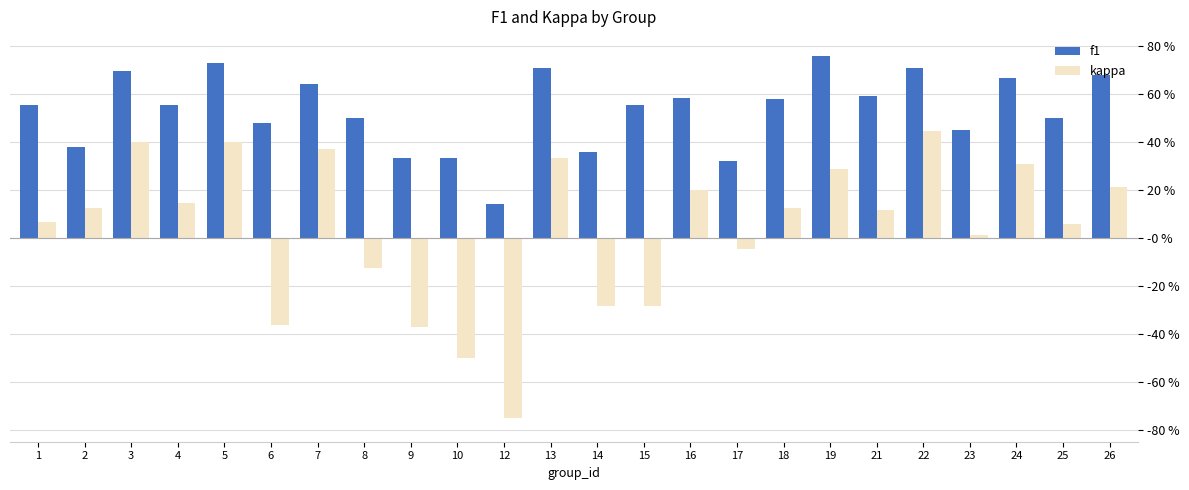

True or false: f1 has a value of 0.2 at 10.

False